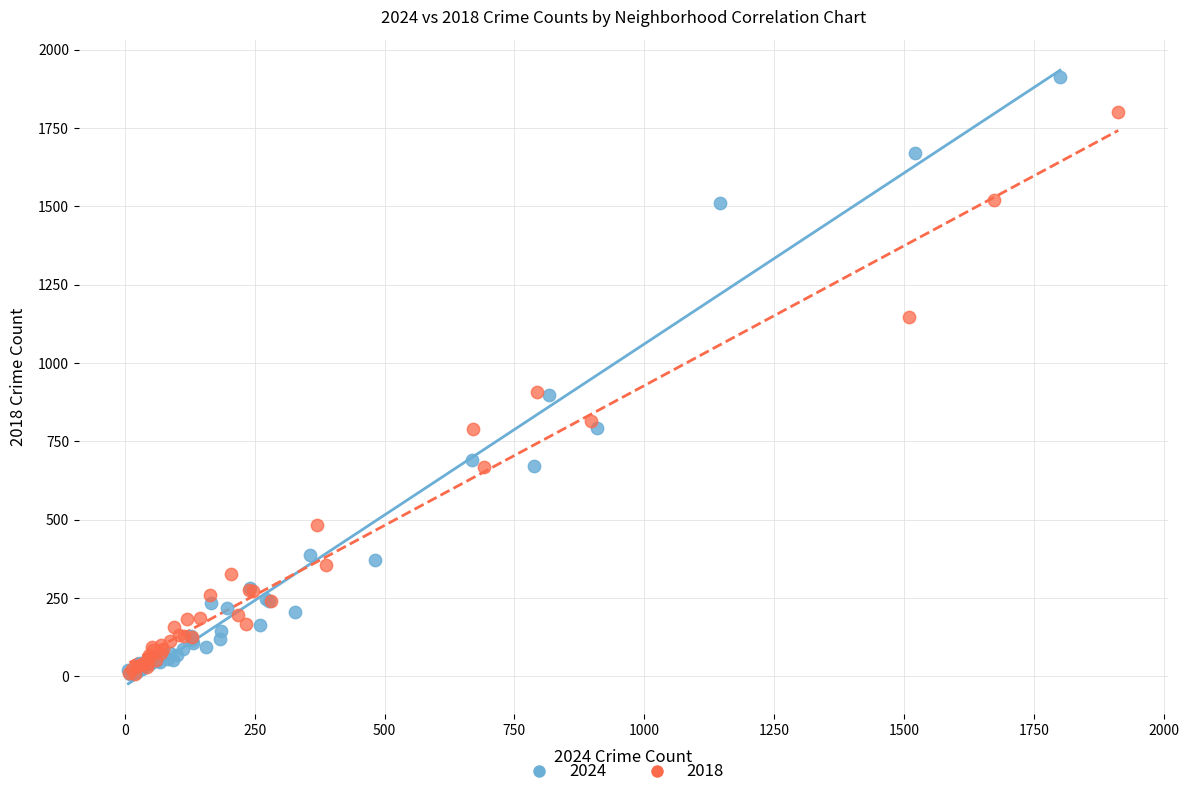

Which series contains the highest Y value?

2024